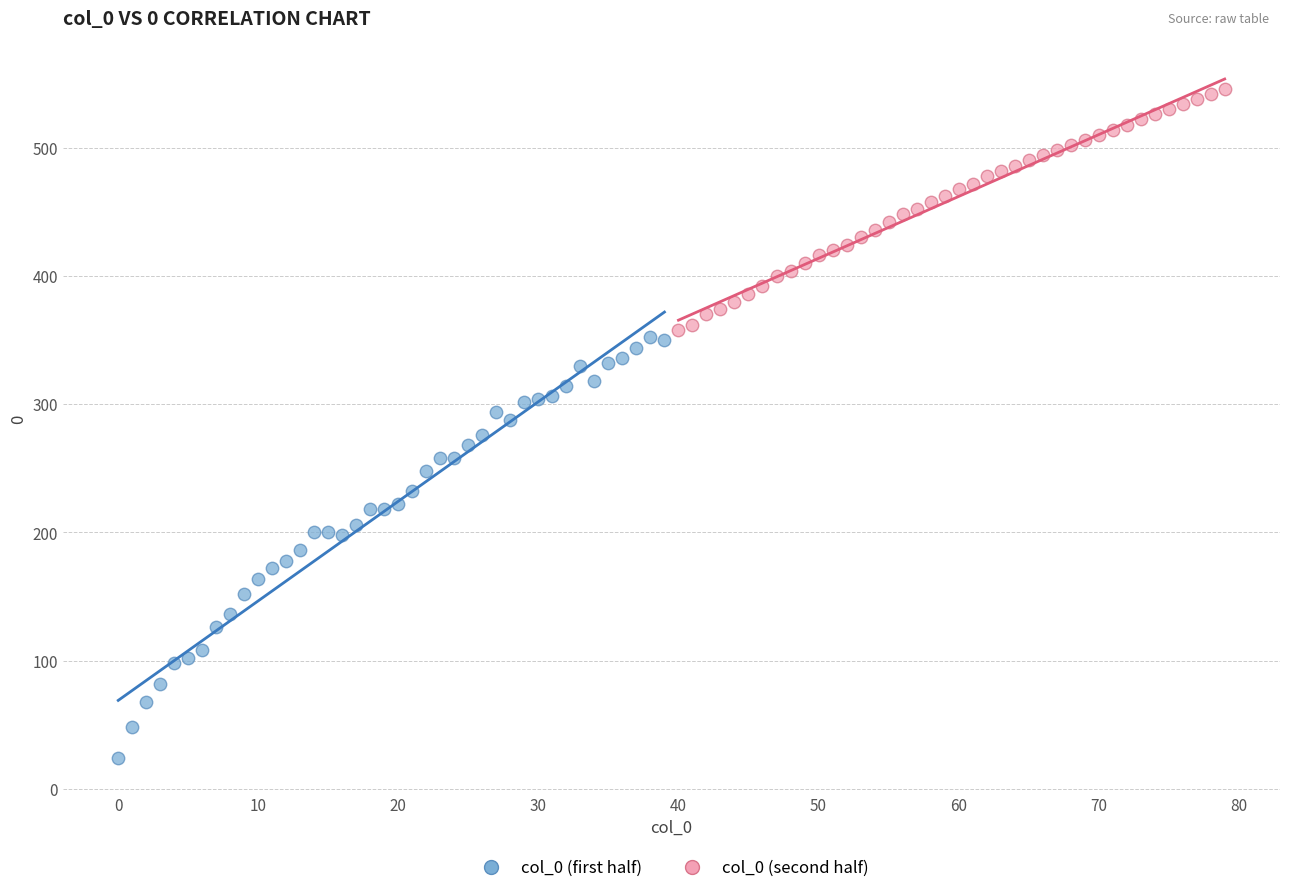

Which series reaches the maximum Y coordinate?

col_0 (second half)